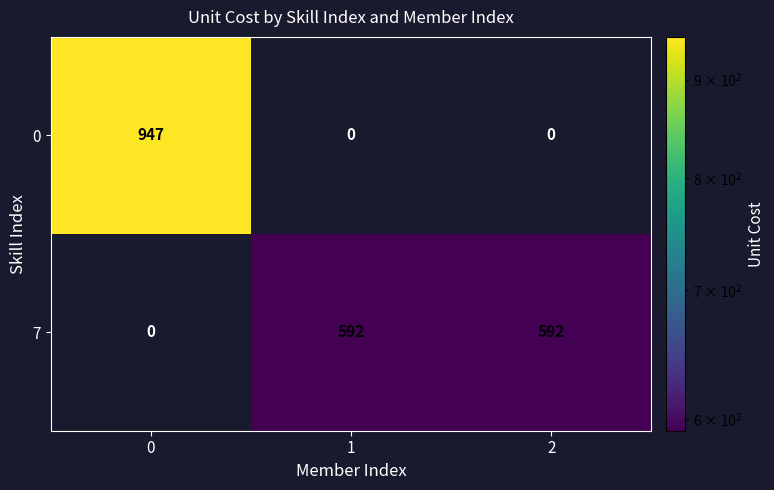

Is it true that 7 equals -414 at 0?

False